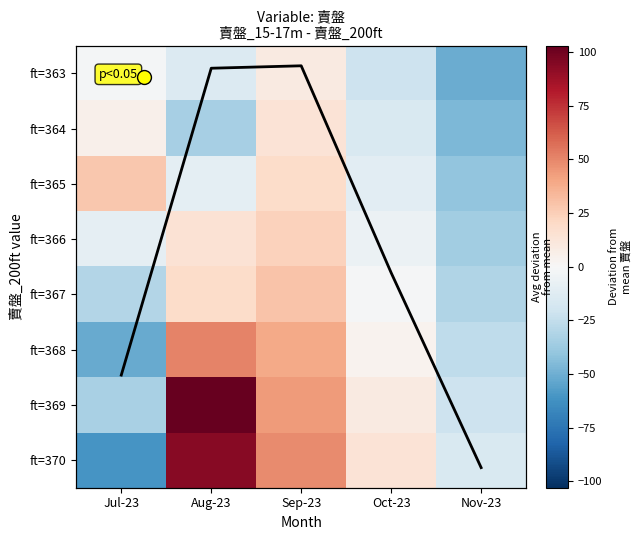

Rank the series at Aug-23 from lowest to highest value.

ft=364, ft=363, ft=365, ft=366, ft=367, Monthly mean dev, ft=368, ft=370, ft=369